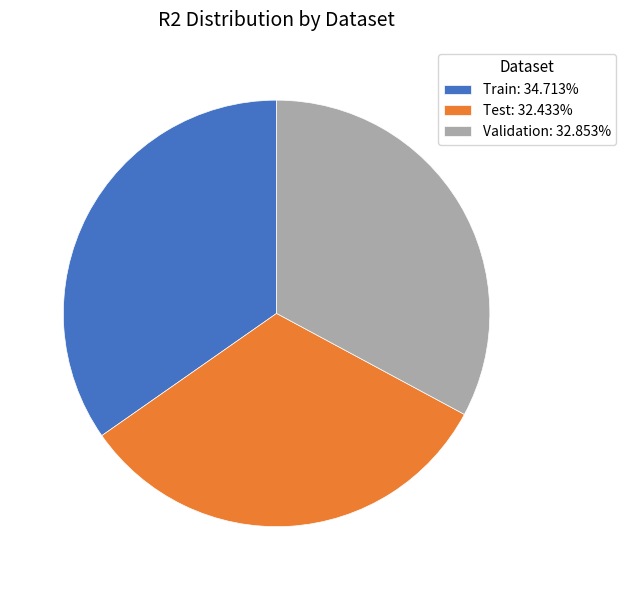

Does Validation: 32.853% account for over 50% of the chart?

No